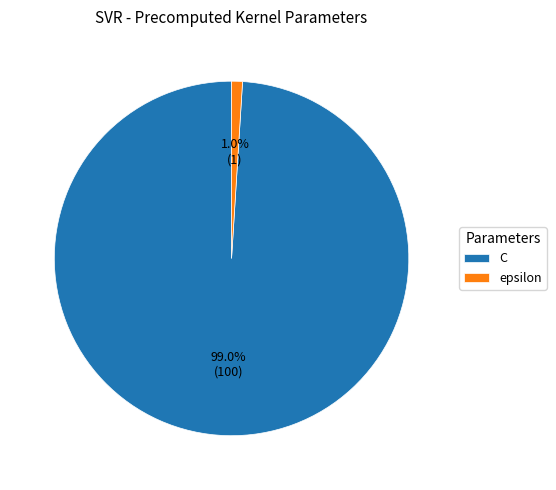

To the nearest percent, what is the average slice percentage?

50%